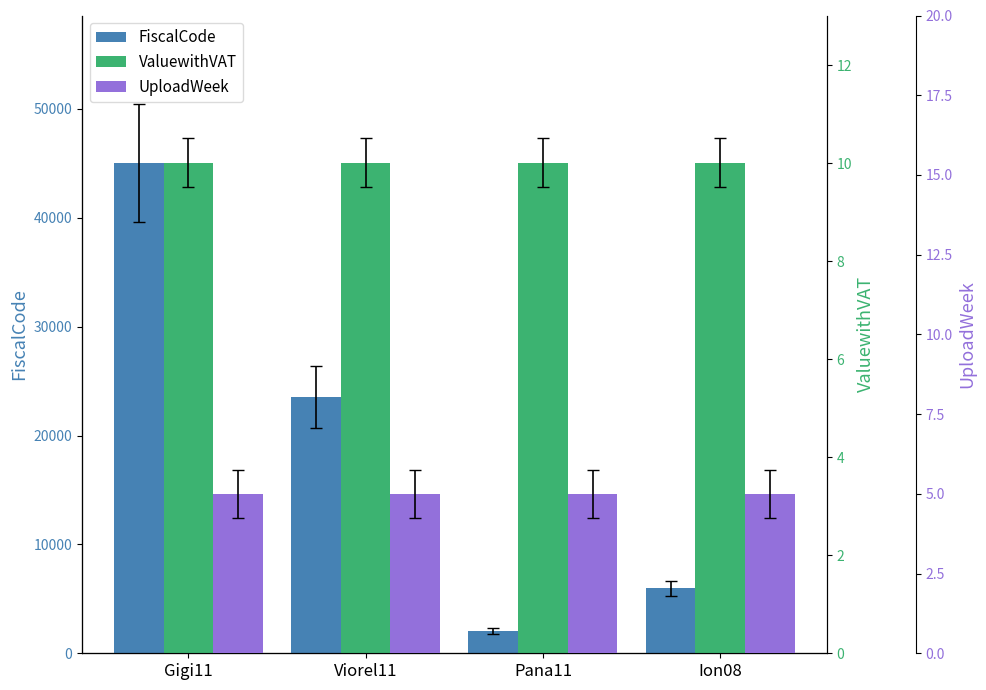

Which series has the largest total across all categories?

FiscalCode